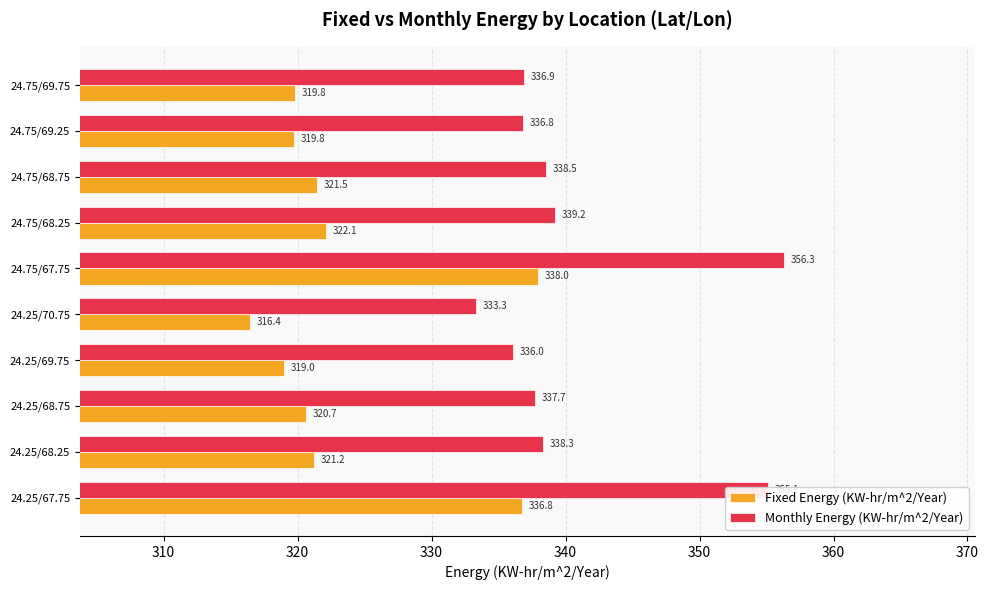

At which label is Monthly Energy (KW-hr/m^2/Year) closest to 344?

24.75/68.25